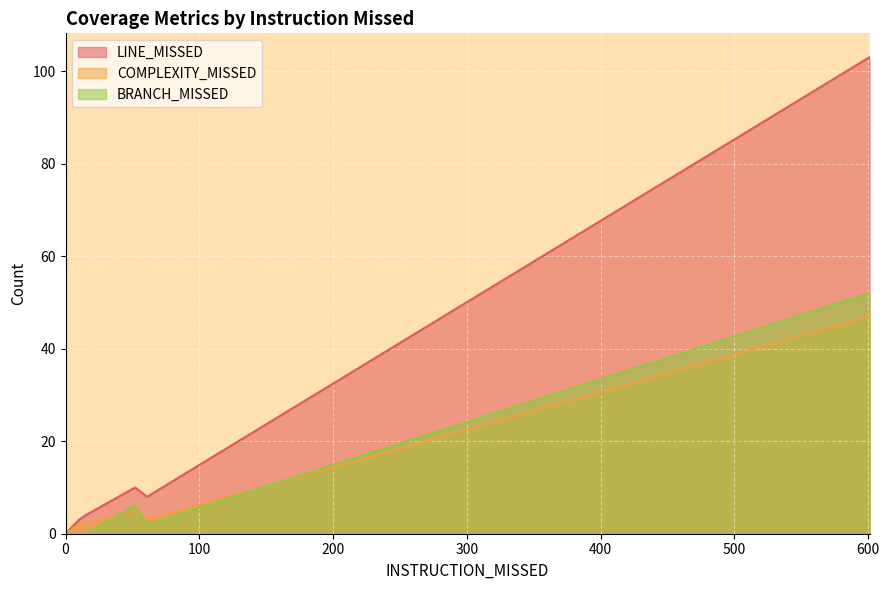

True or false: LINE_MISSED has a value of 3 at 52.

False